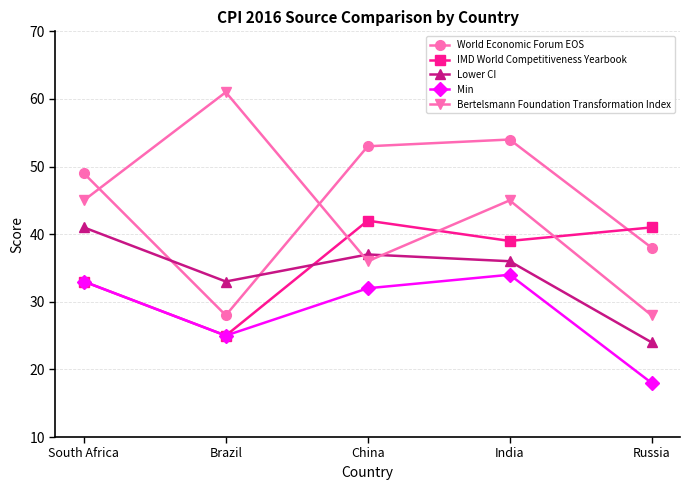

Reading left to right, transcribe all the data shown in this chart.

World Economic Forum EOS: 49	28	53	54	38
IMD World Competitiveness Yearbook: 33	25	42	39	41
Lower CI: 41	33	37	36	24
Min: 33	25	32	34	18
Bertelsmann Foundation Transformation Index: 45	61	36	45	28